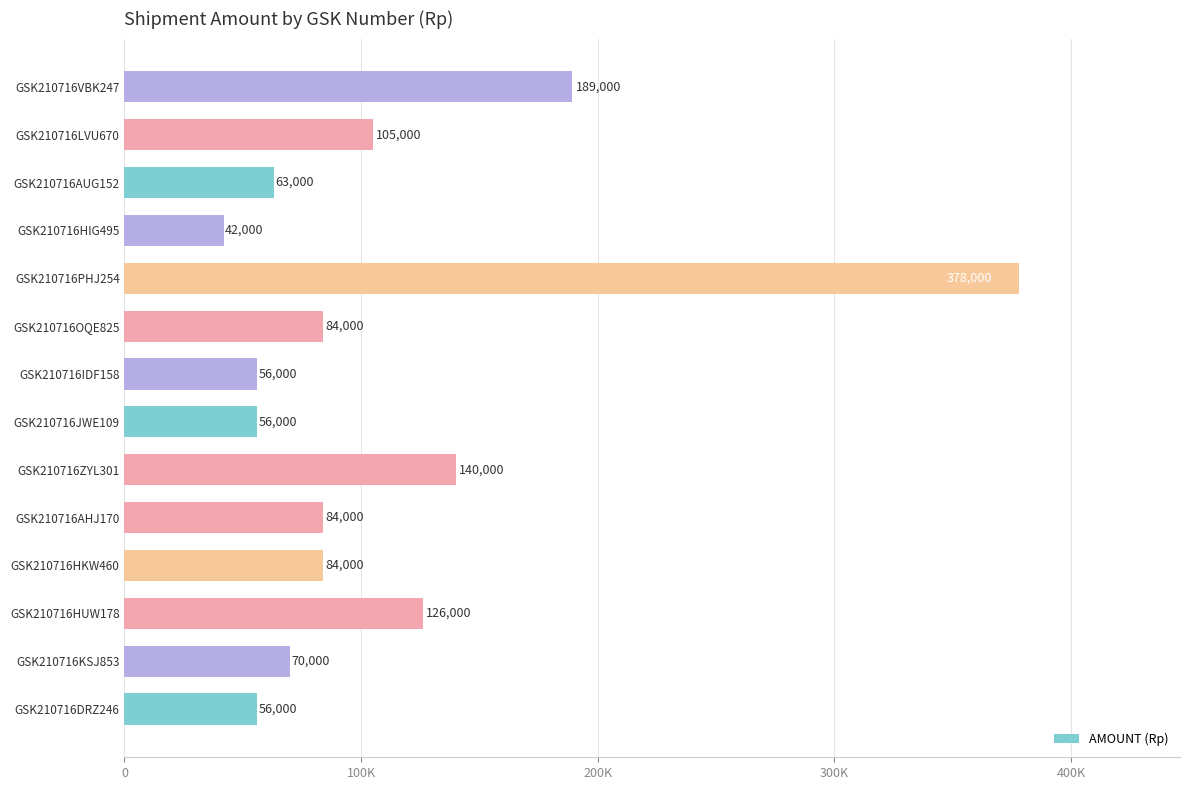

Does the chart contain any negative values?

No